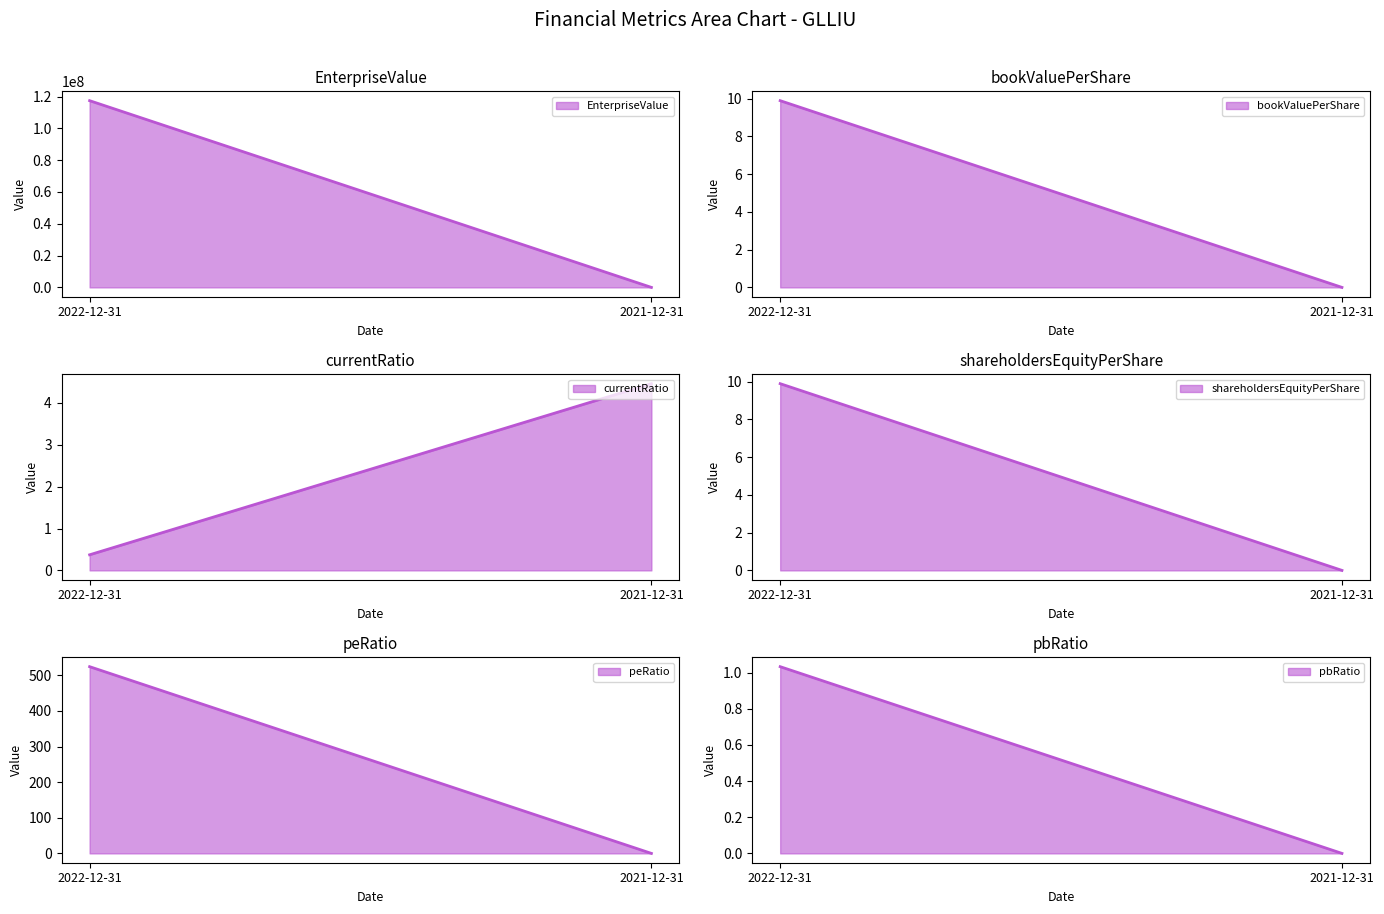

At how many categories does at least one series exceed 33764695?

1